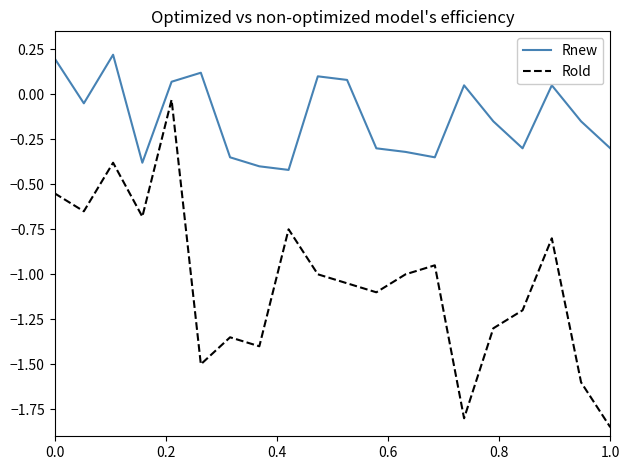

What is the difference between the maximum and minimum values in the Rnew series?

0.6